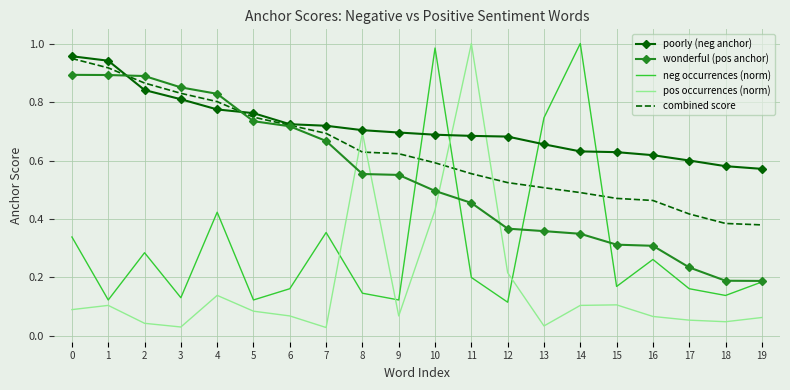

Which series has the largest total across all categories?

poorly (neg anchor)